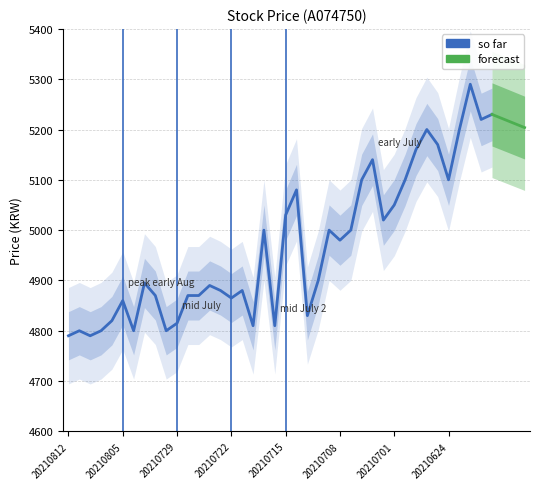

What is the difference between the maximum and minimum values?

500